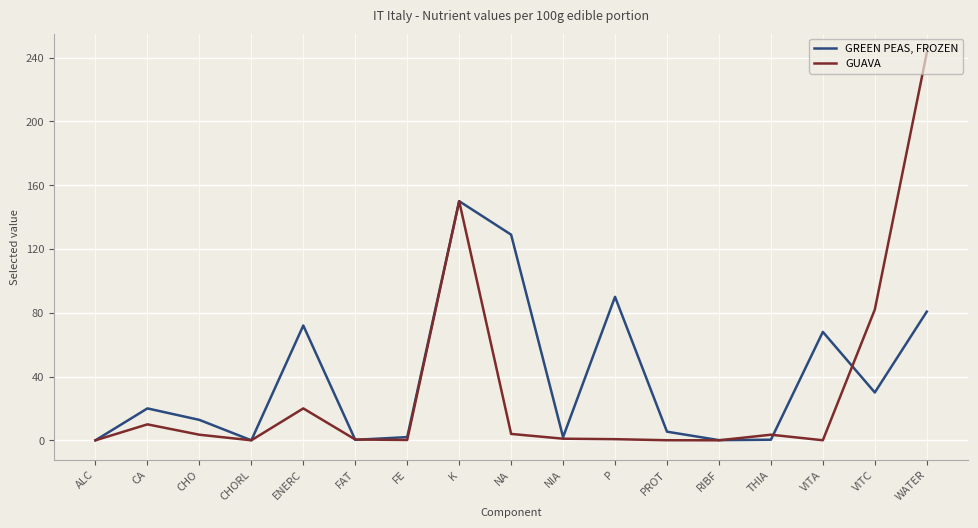

Where is the first local maximum for GREEN PEAS, FROZEN?

CA